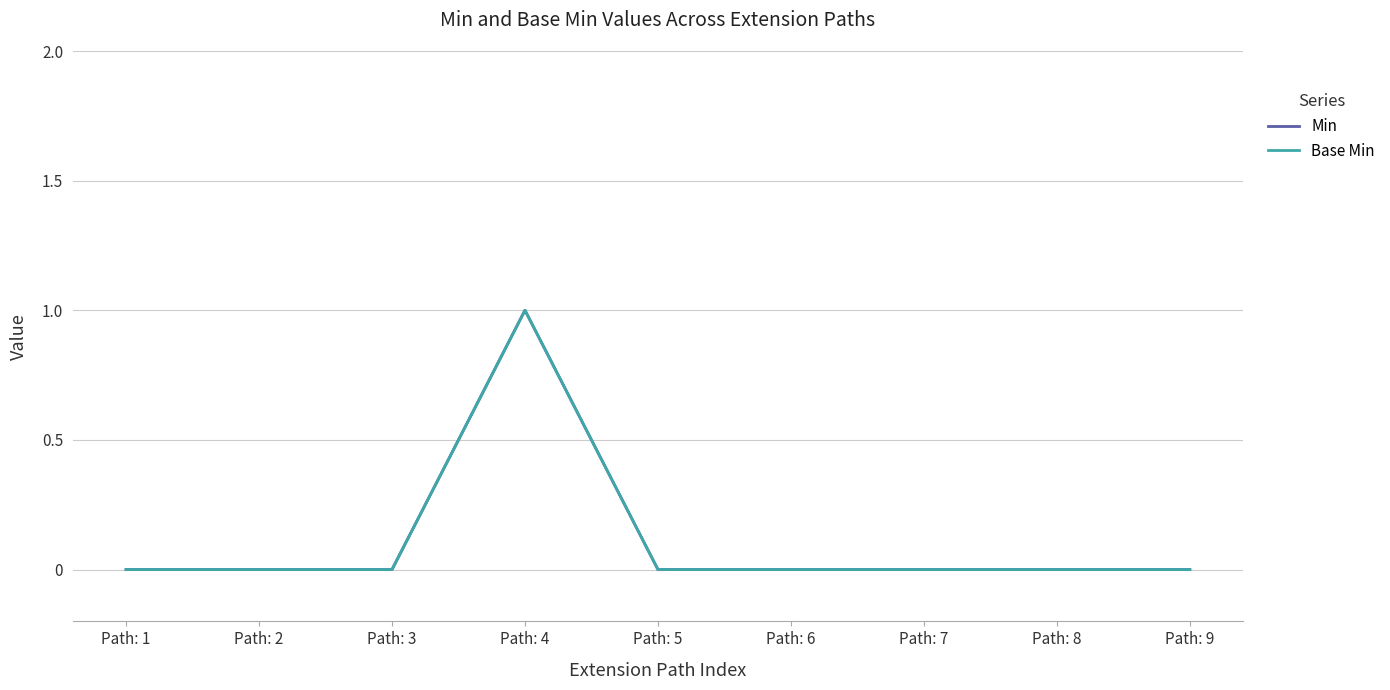

Reading right to left, transcribe all the data shown in this chart.

Min: Path: 9=0	Path: 8=0	Path: 7=0	Path: 6=0	Path: 5=0	Path: 4=1	Path: 3=0	Path: 2=0	Path: 1=0
Base Min: Path: 9=0	Path: 8=0	Path: 7=0	Path: 6=0	Path: 5=0	Path: 4=1	Path: 3=0	Path: 2=0	Path: 1=0